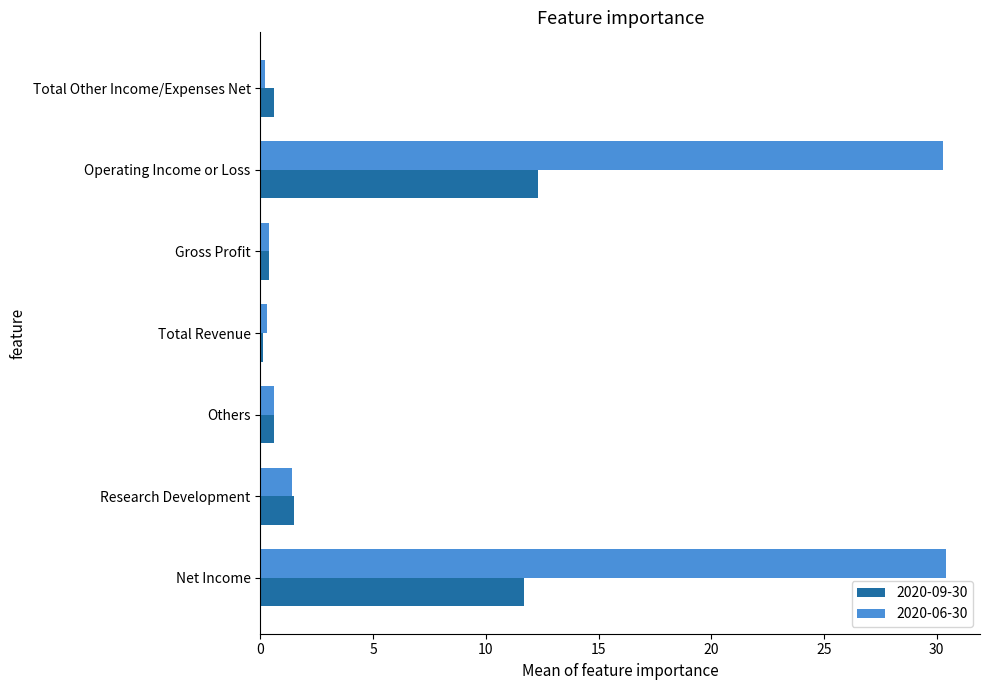

The 2020-06-30 series shows 47.7 at Operating Income or Loss. True or false?

False